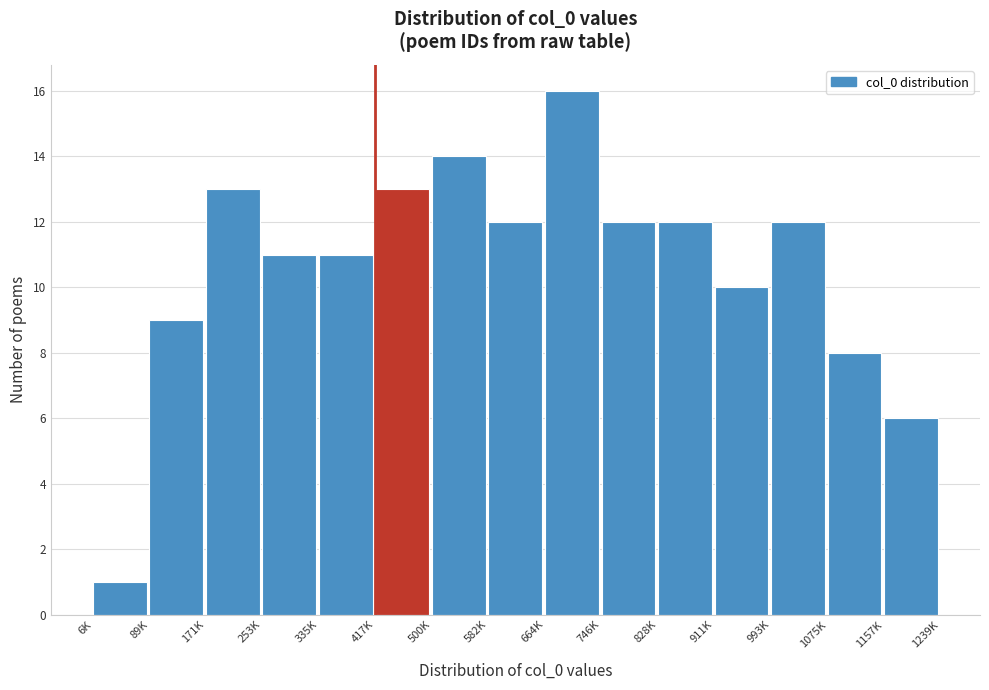

Reading left to right, extract all data points from this chart.

1	9	13	11	11	13	14	12	16	12	12	10	12	8	6